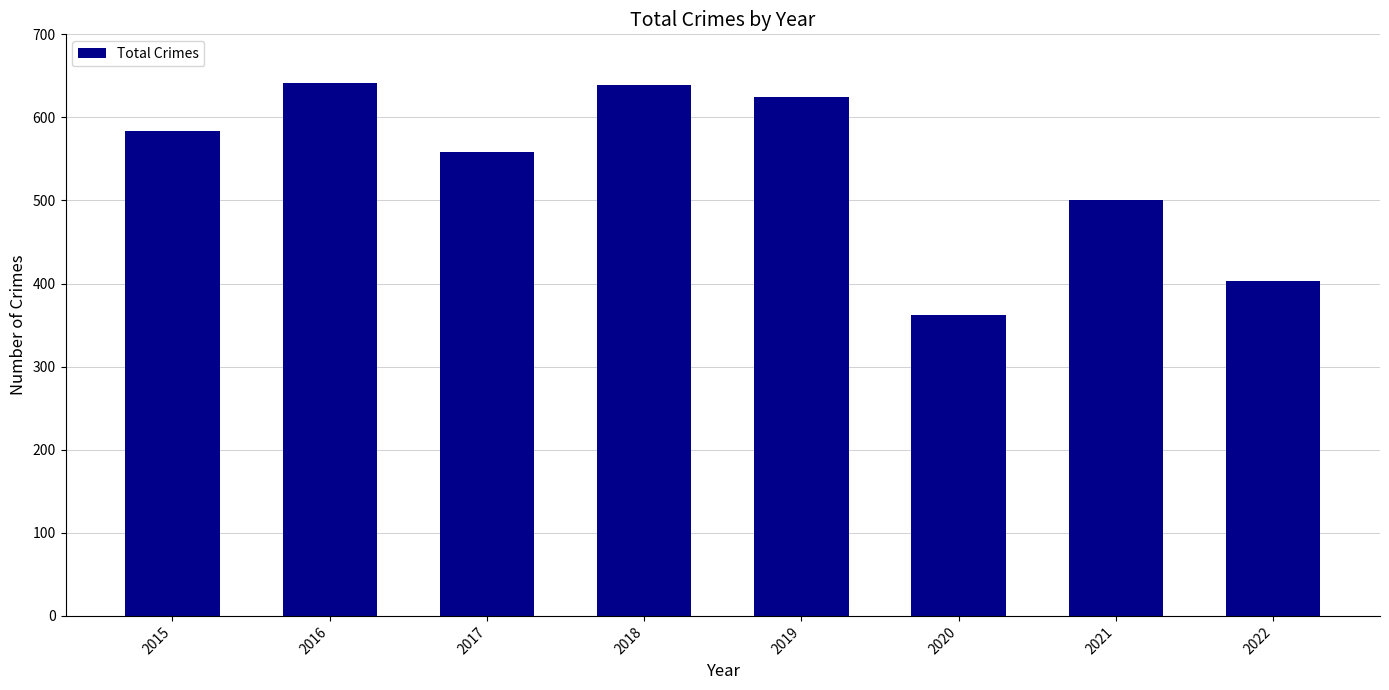

Are the bars grouped side by side (vs. stacked)?

No